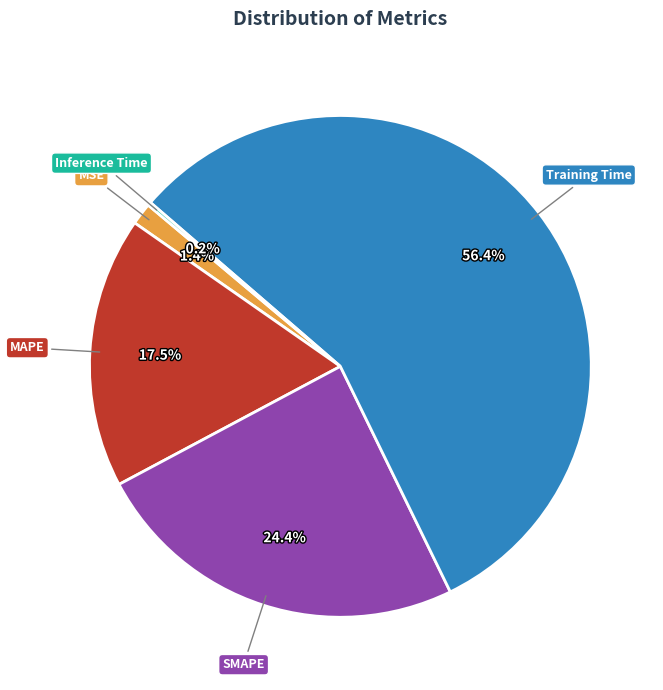

What is the largest slice in the pie chart?

Training Time